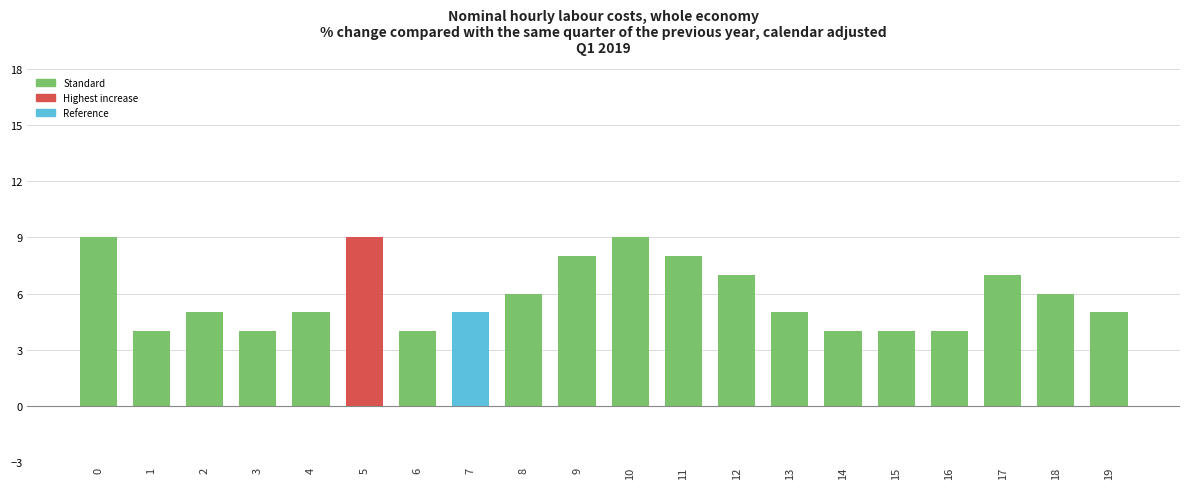

What is the difference between the values at 0 and 11?

1